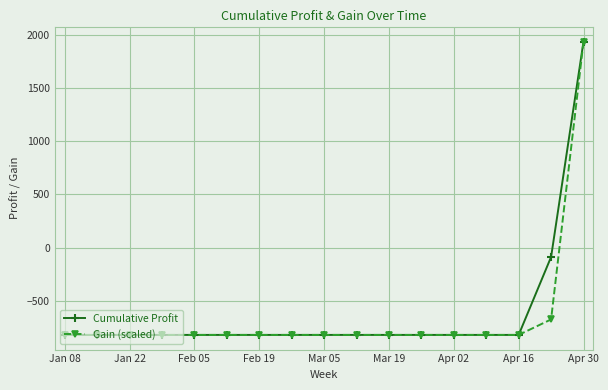

What is the value of the Gain (scaled) point at the 13th from the left?

-820.8